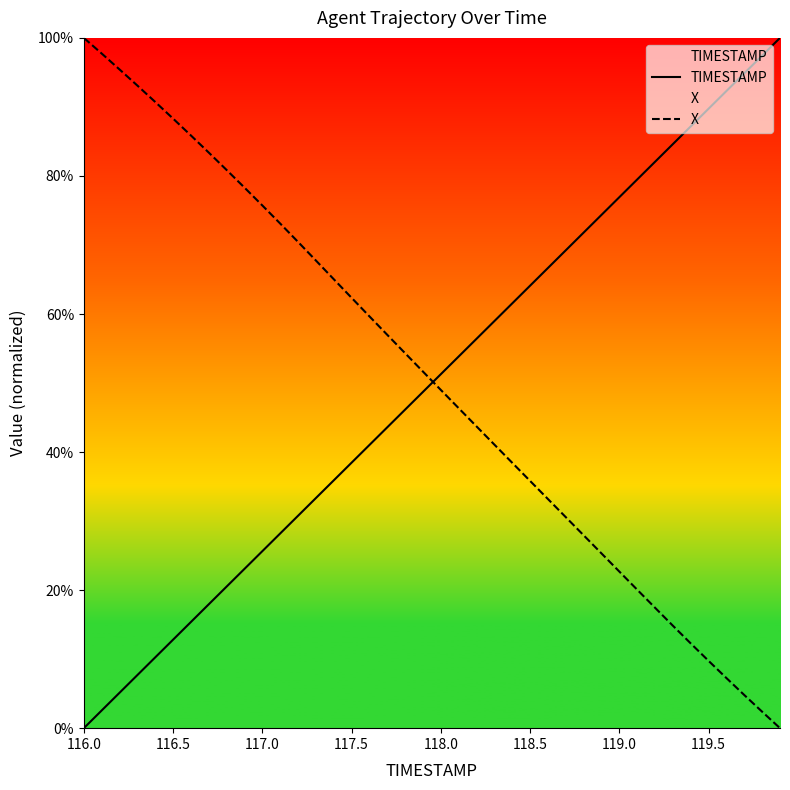

After their last crossing, which series has the higher values: TIMESTAMP or X?

TIMESTAMP